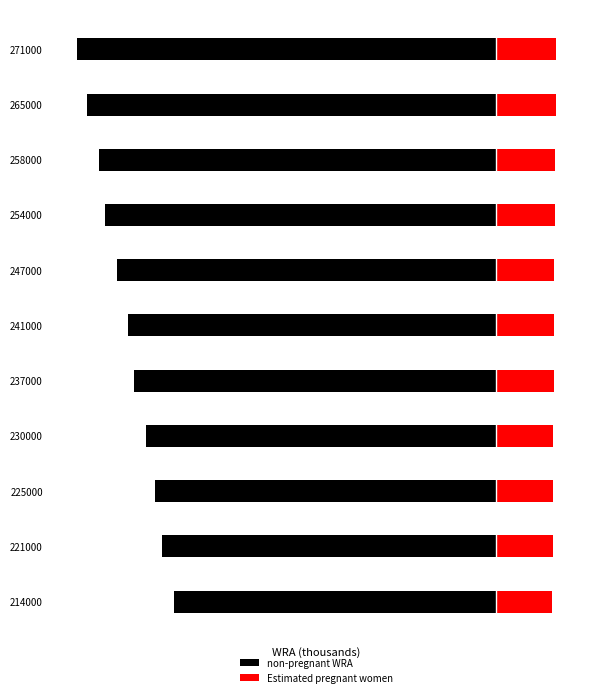

What is the sum of all Estimated pregnant women values?

363.2